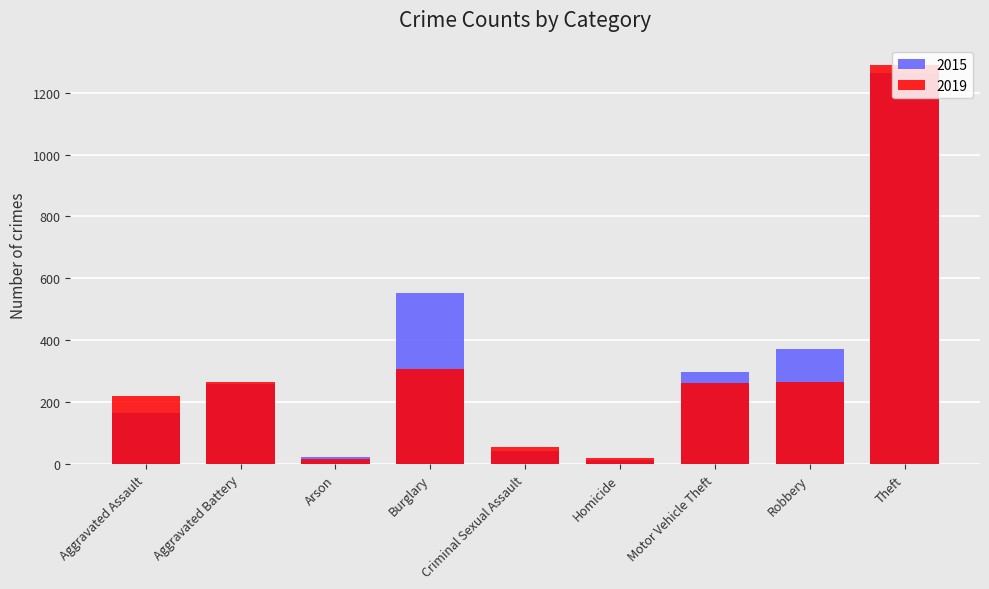

What is the average value of the 2019 series?

300